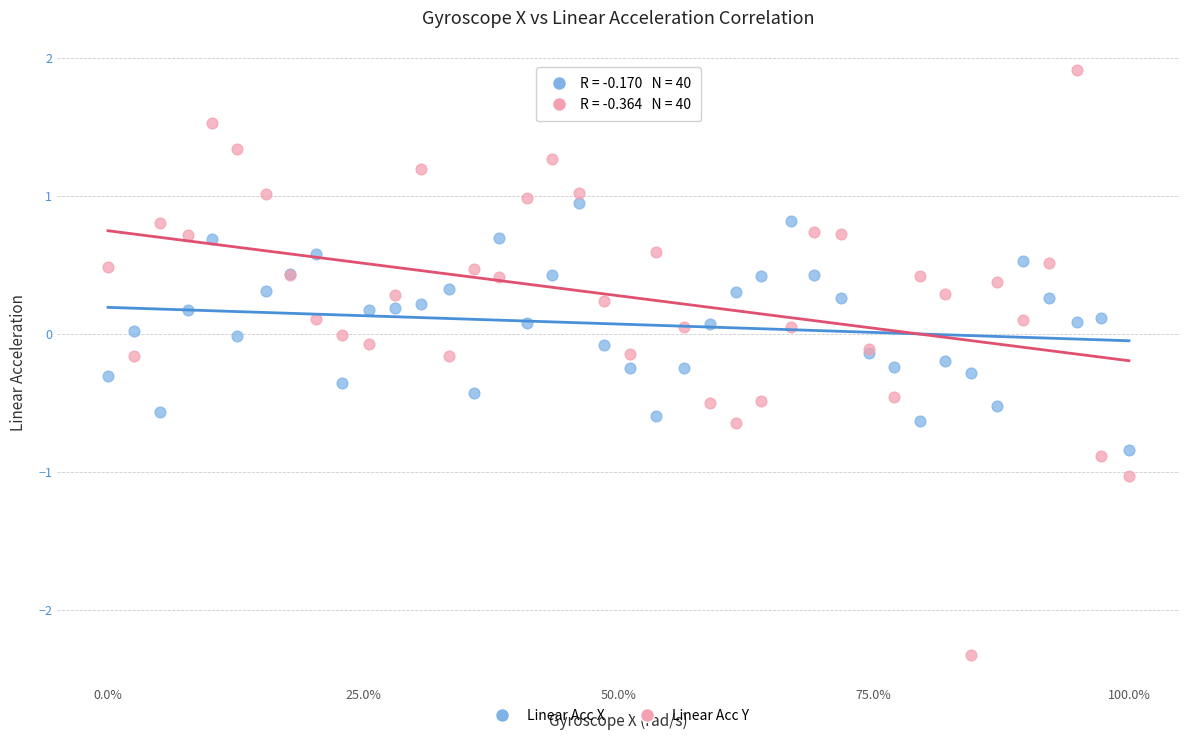

Which series contains the lowest Y value?

Linear Acc Y